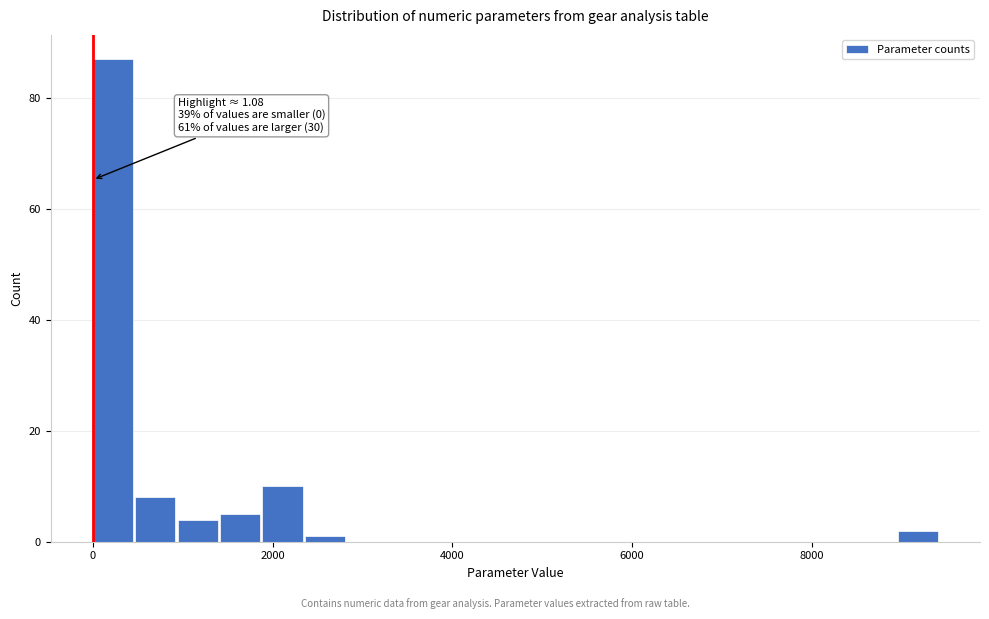

Read against the x-axis, roughly where is the centre of the tallest bar?

200